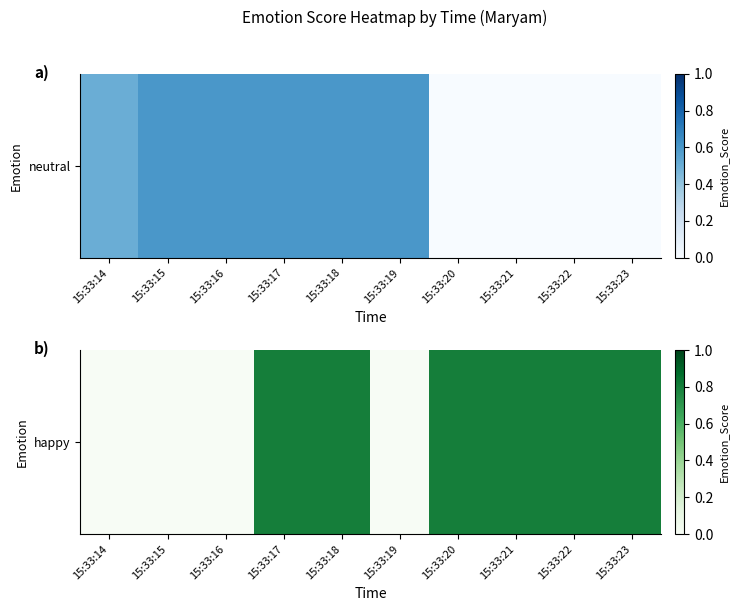

List the labels in order of value, largest first.

15:33:17, 15:33:18, 15:33:20, 15:33:21, 15:33:22, 15:33:23, 15:33:14, 15:33:15, 15:33:16, 15:33:19